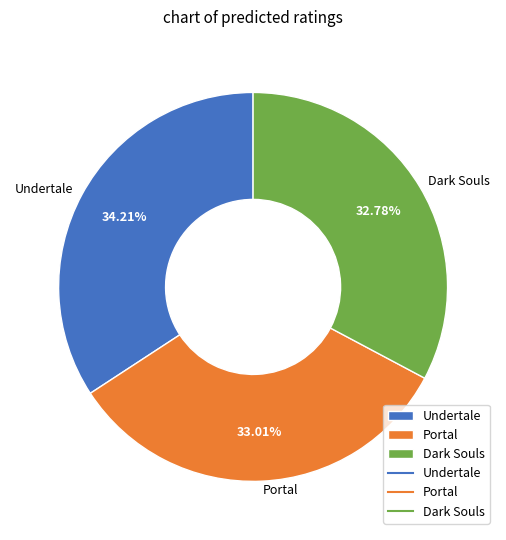

Is there a majority slice in this chart?

No